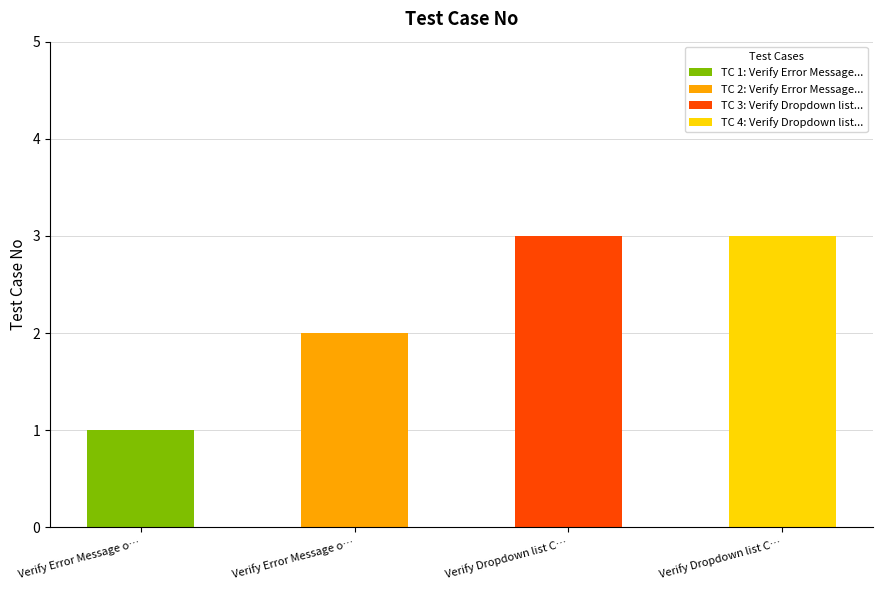

Does the chart contain any negative values?

No